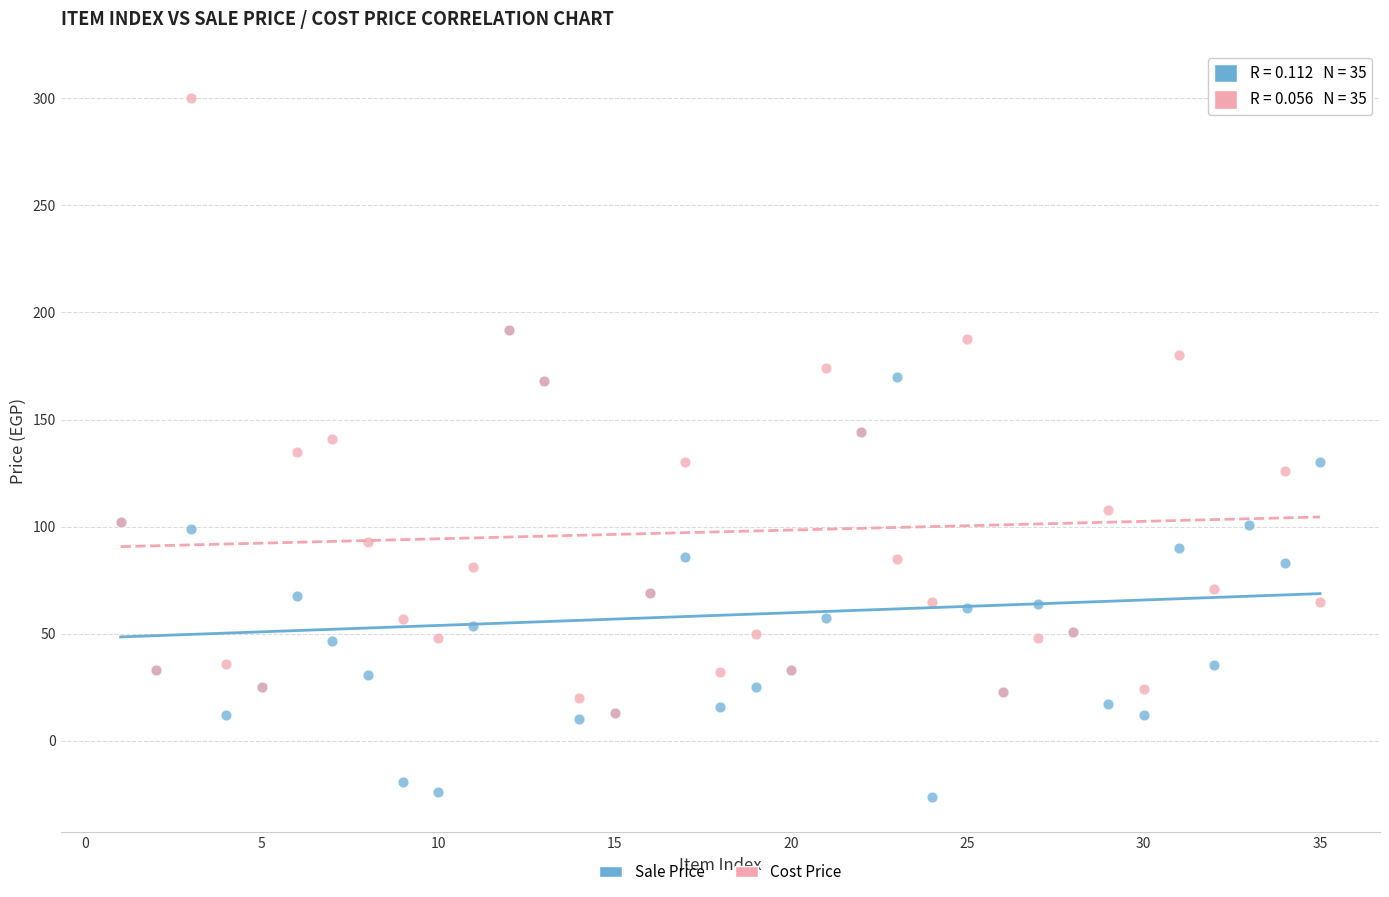

Which series contains the highest Y value?

Cost Price